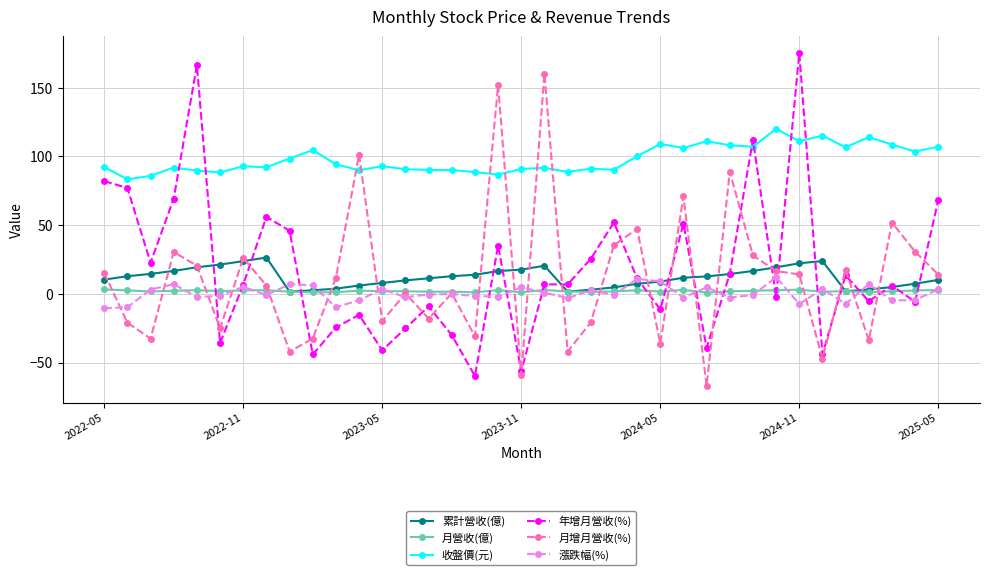

What is the value of the 月增月營收(%) point at the 32nd from the left?

-47.1